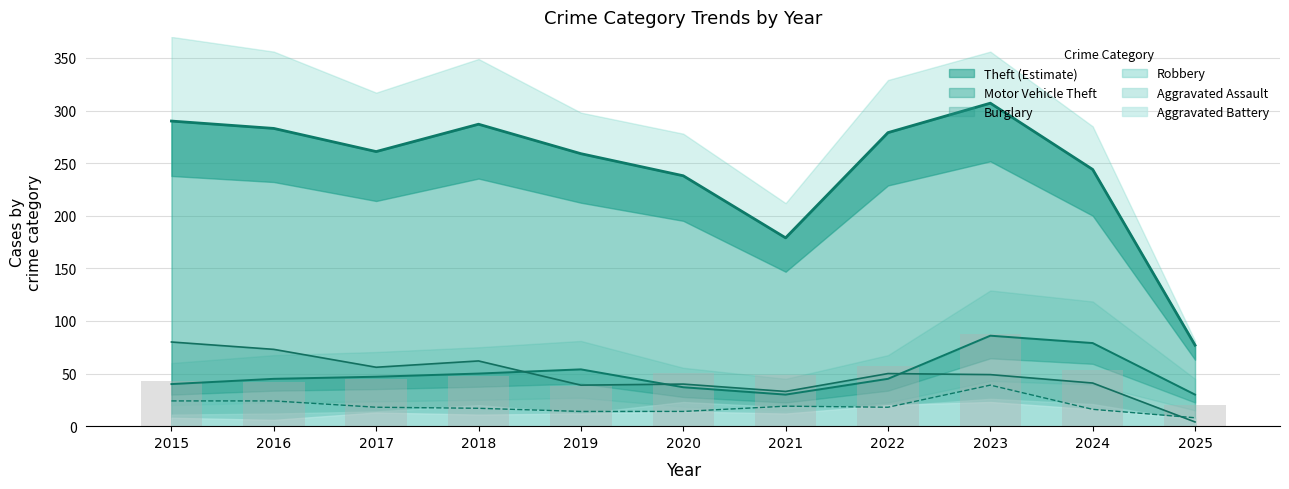

Rank the categories by Burglary value from highest to lowest.

2015, 2016, 2018, 2017, 2022, 2023, 2024, 2020, 2019, 2021, 2025